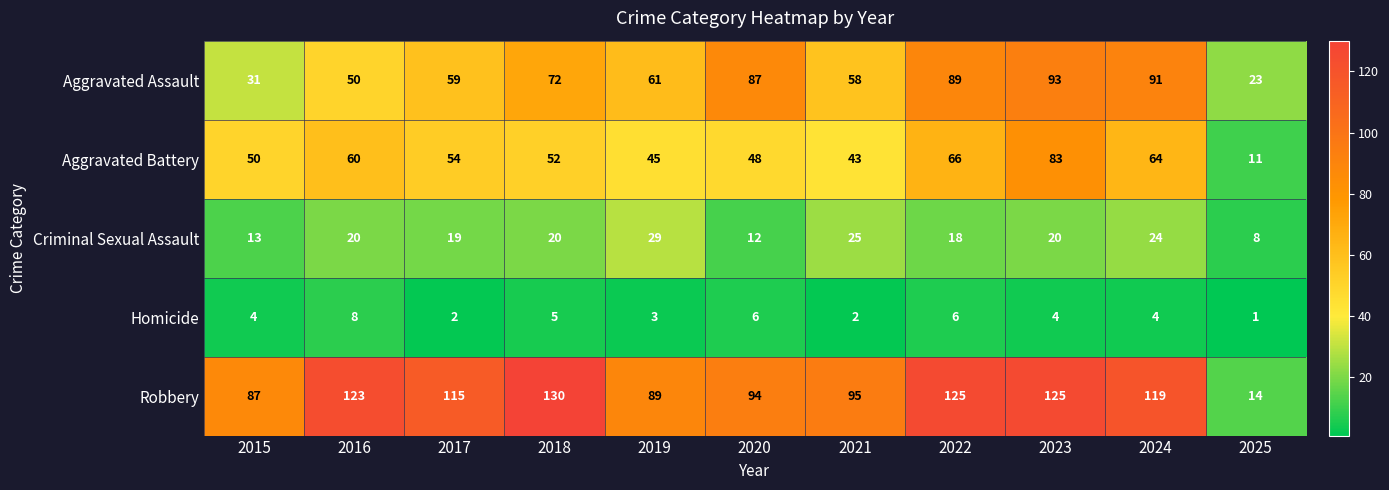

Which label corresponds to the smallest value in the chart?

2025